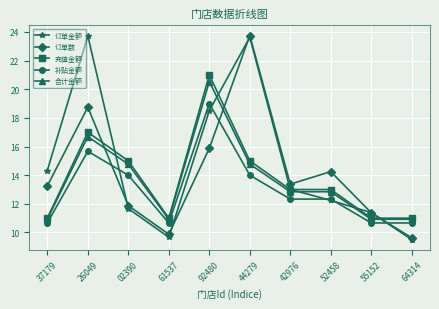

Where does the 合计金额 series first go above 12?

26049